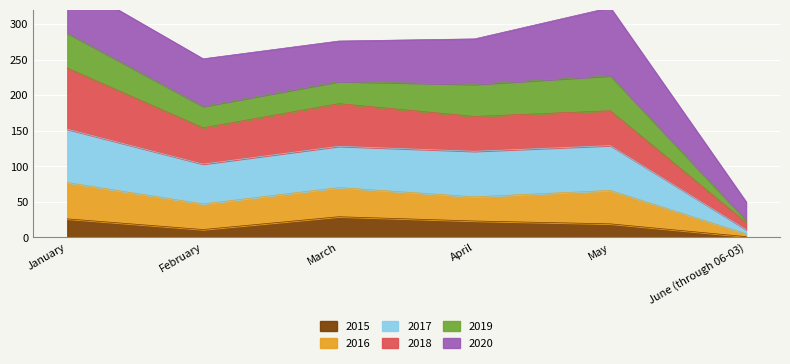

How many interior local valleys does the 2016 series have?

1